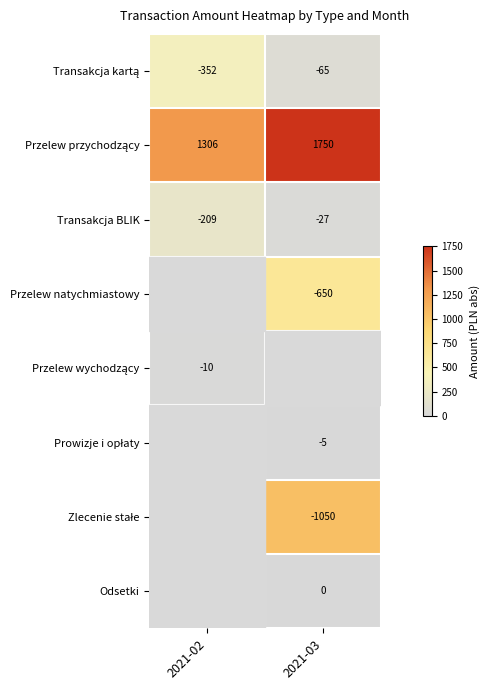

What is the average value of the Transakcja BLIK series?

-118